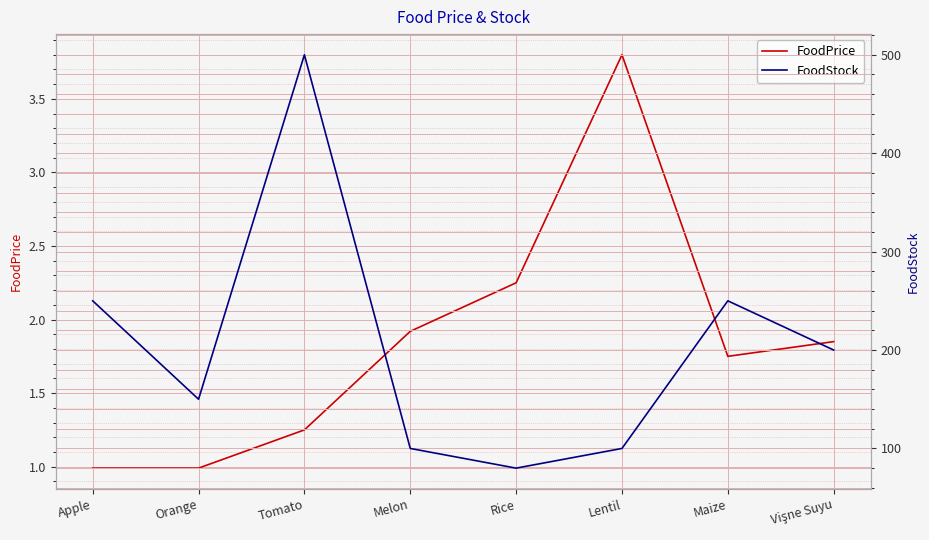

At how many categories does at least one series exceed 194?

4